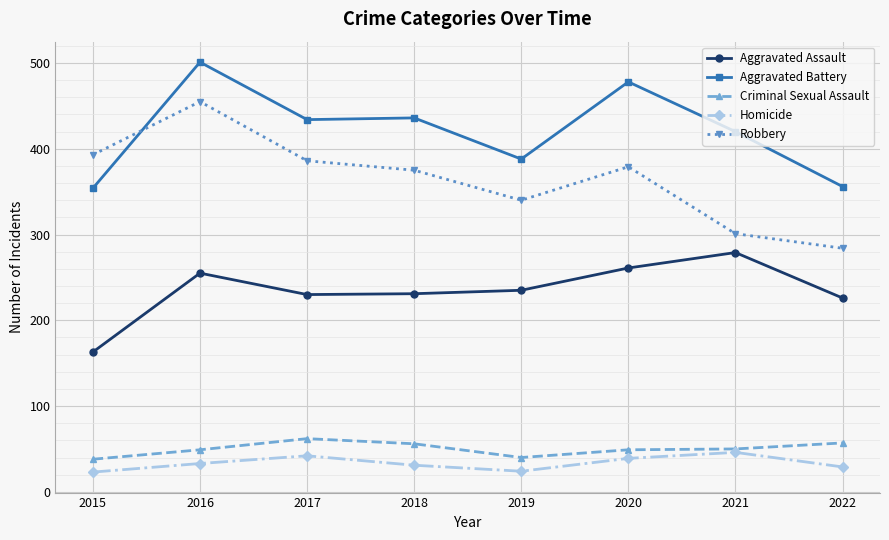

True or false: Homicide and Robbery cross at least once.

False